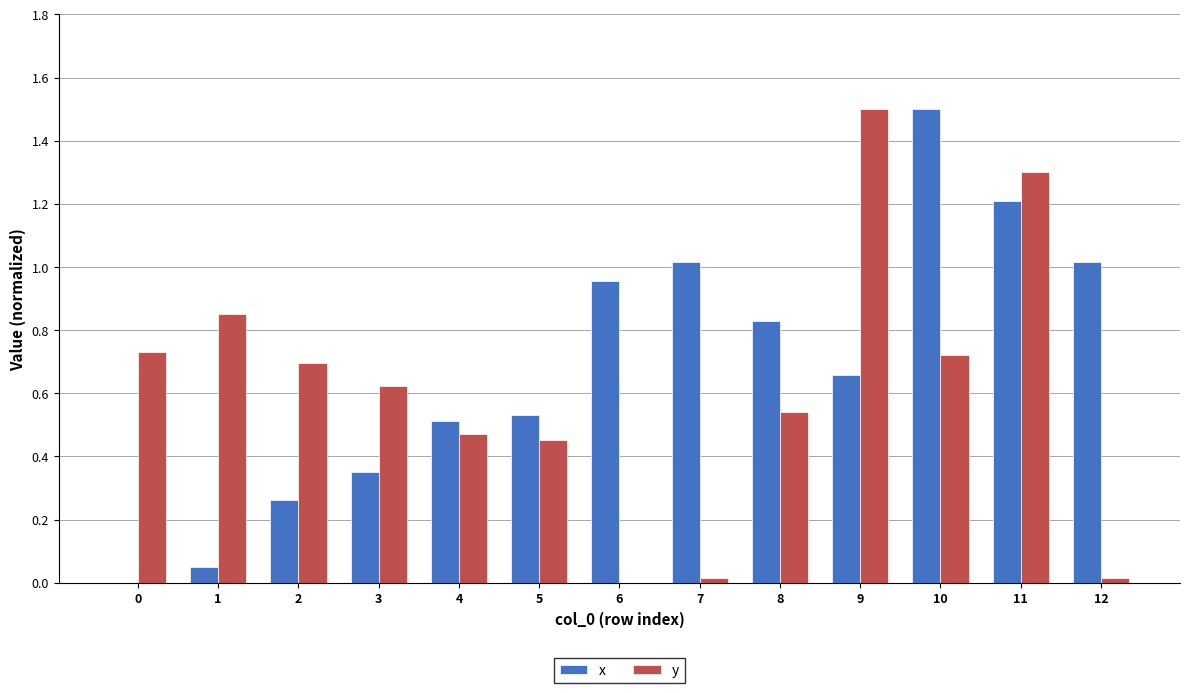

Which series has the largest total across all categories?

x